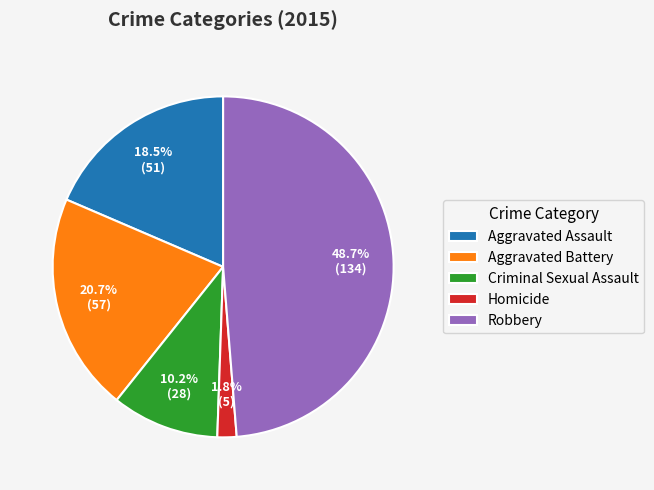

To the nearest percent, what is the combined percentage of Homicide and Aggravated Assault?

20%